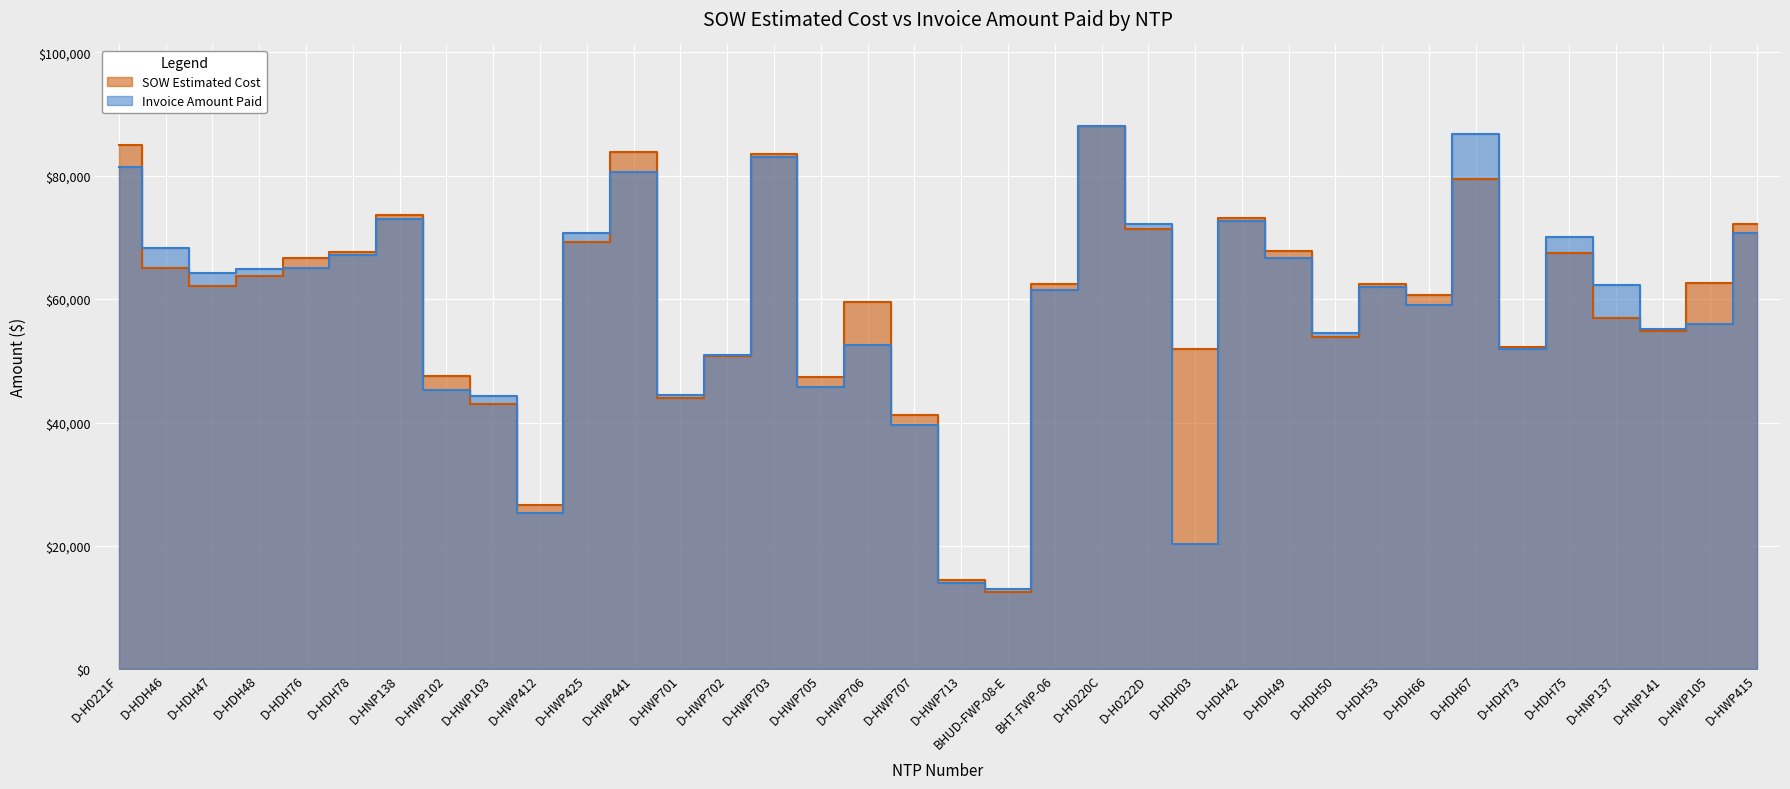

Is it true that Invoice Amount Paid equals 45340.0 at D-HWP102?

True